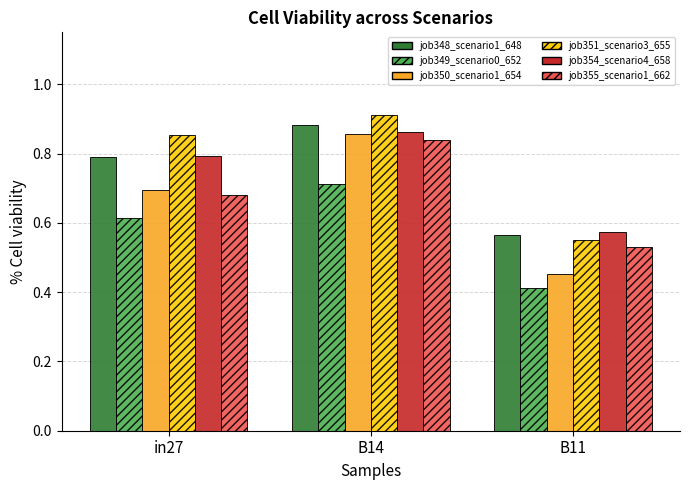

Is it true that job348_scenario1_648 equals 0.9 at B14?

True